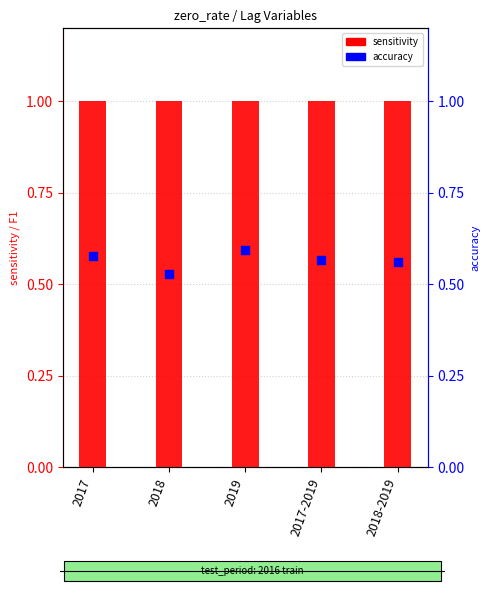

Which series has the largest Y range (max minus min)?

accuracy